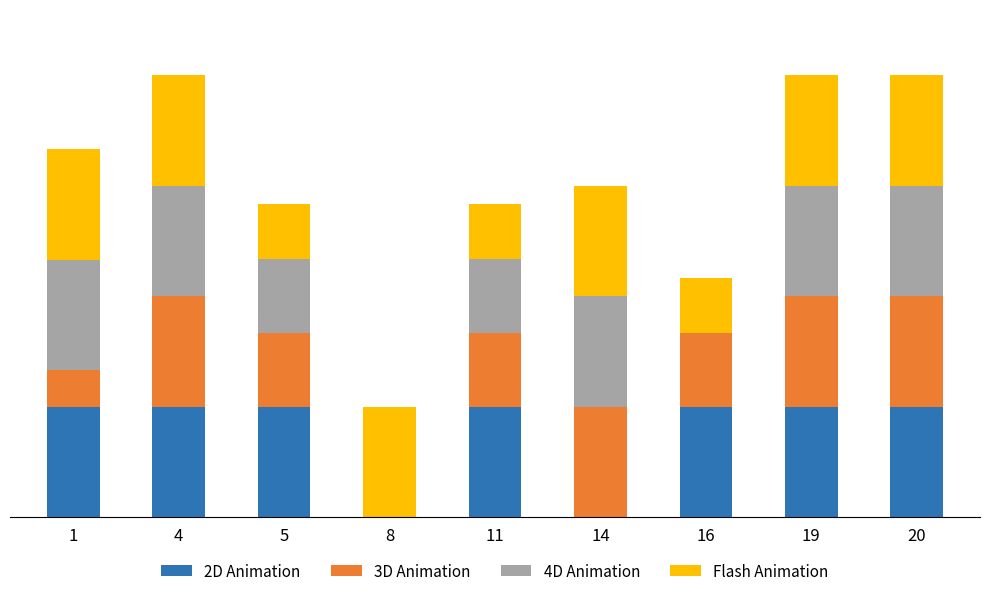

True or false: Flash Animation has a value of 0.7 at 16.

False